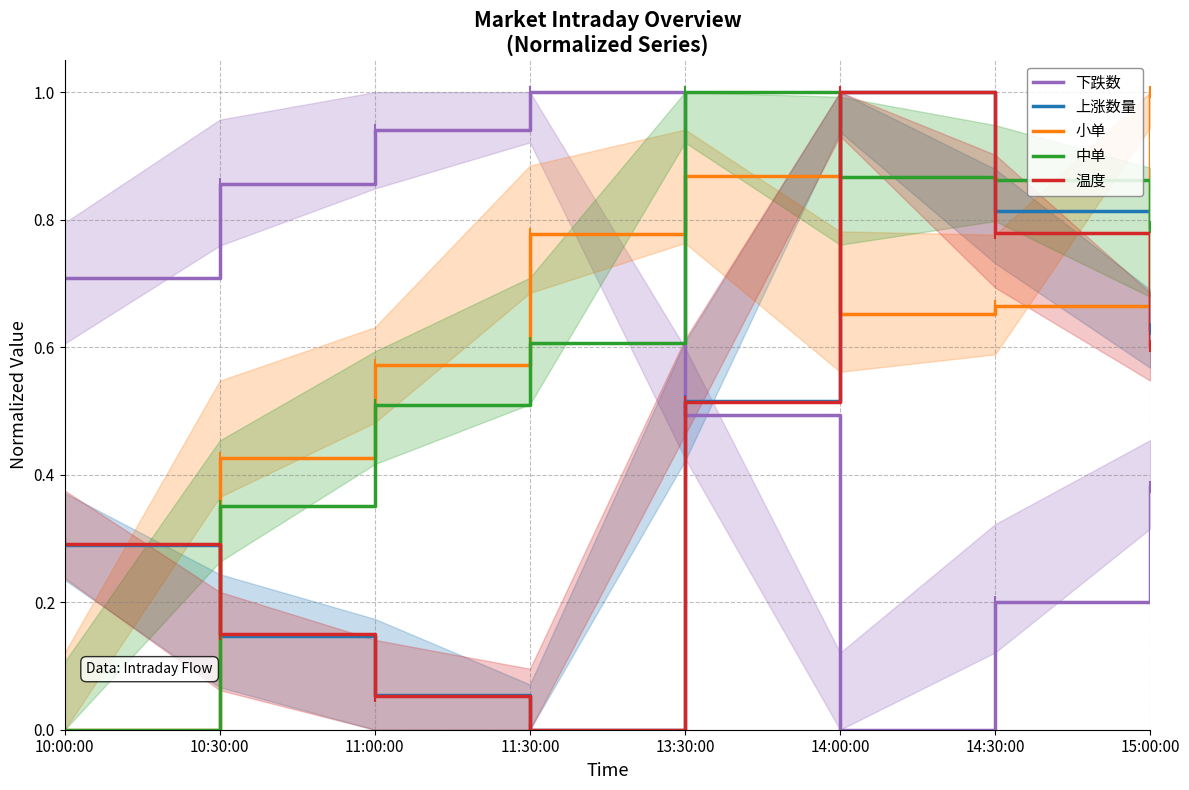

What is the difference between the maximum and minimum values in the 下跌数 series?

1.0